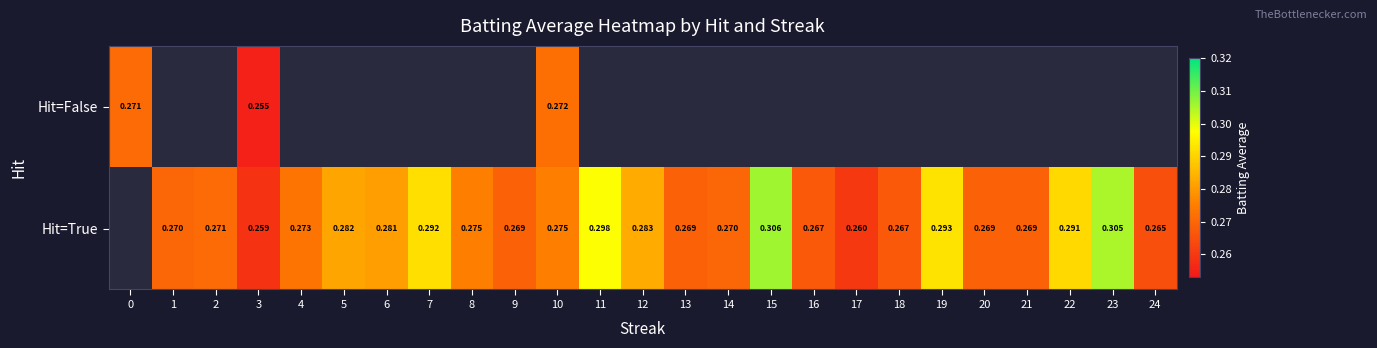

List the series in order of their peak value, highest first.

Hit=True, Hit=False